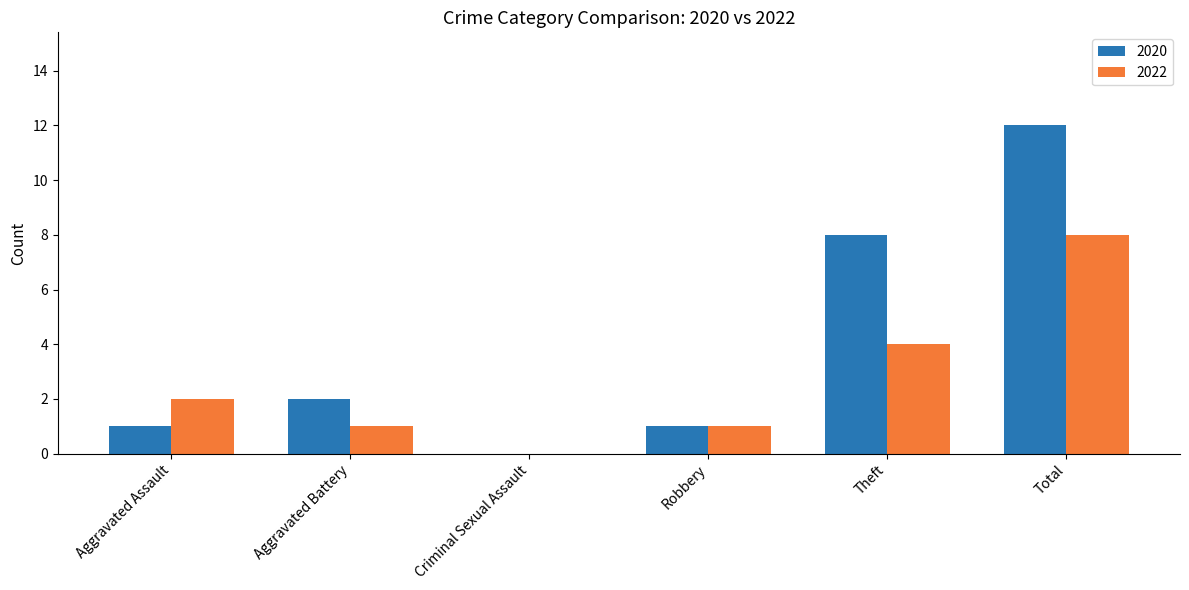

What is the maximum value for 2022?

8